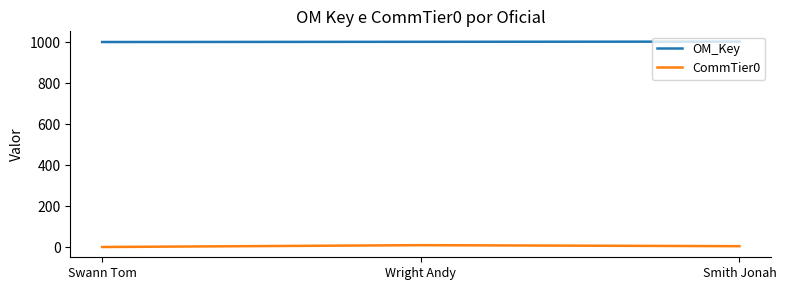

How many lines are shown in the chart?

2